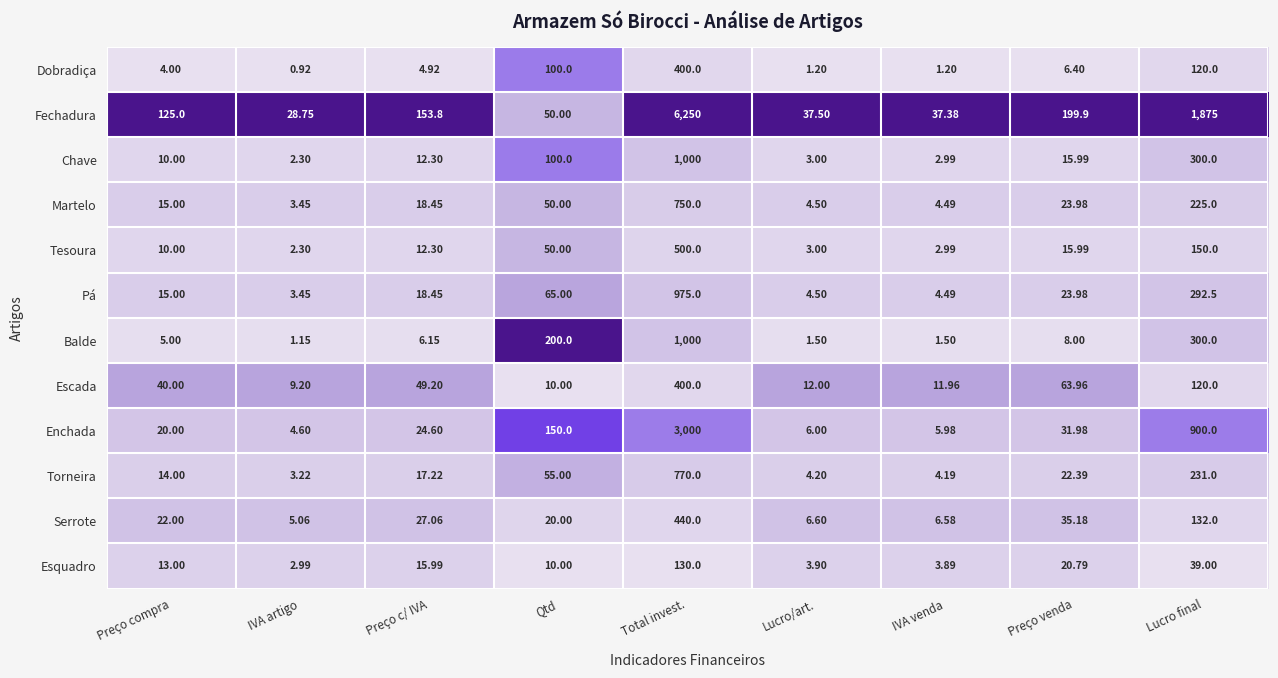

Is the value of Serrote at Preço venda greater than the value of Enchada at IVA artigo?

Yes